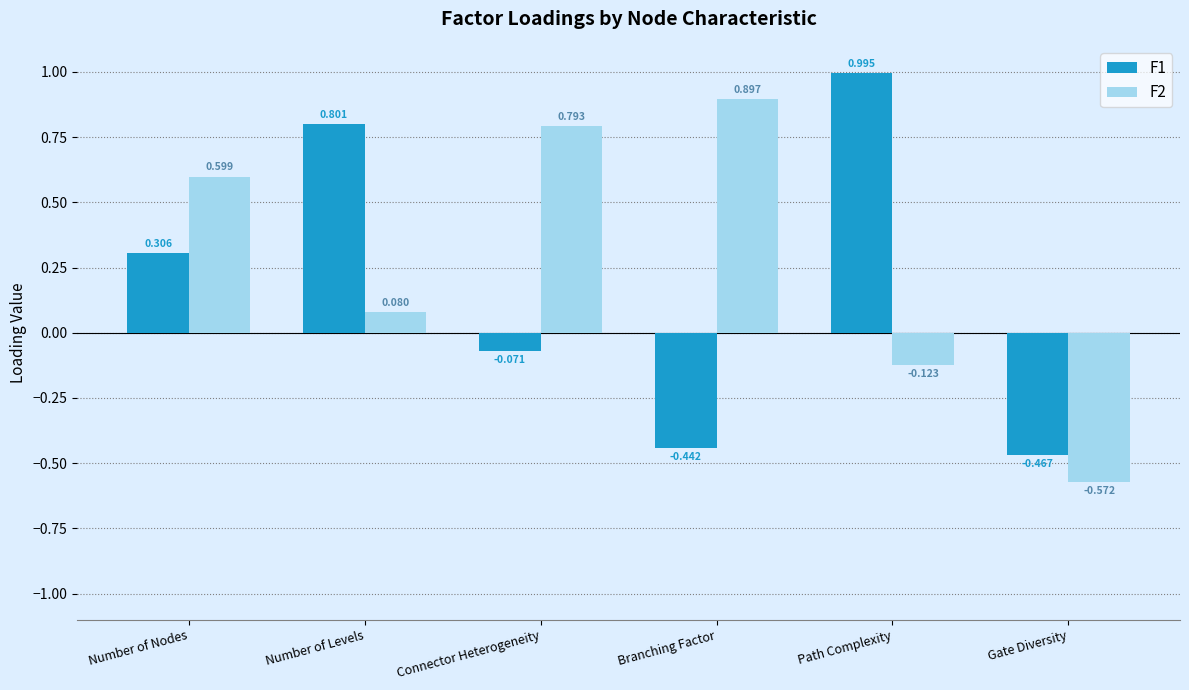

Is the value of F2 at Gate Diversity greater than the value of F1 at Number of Nodes?

No